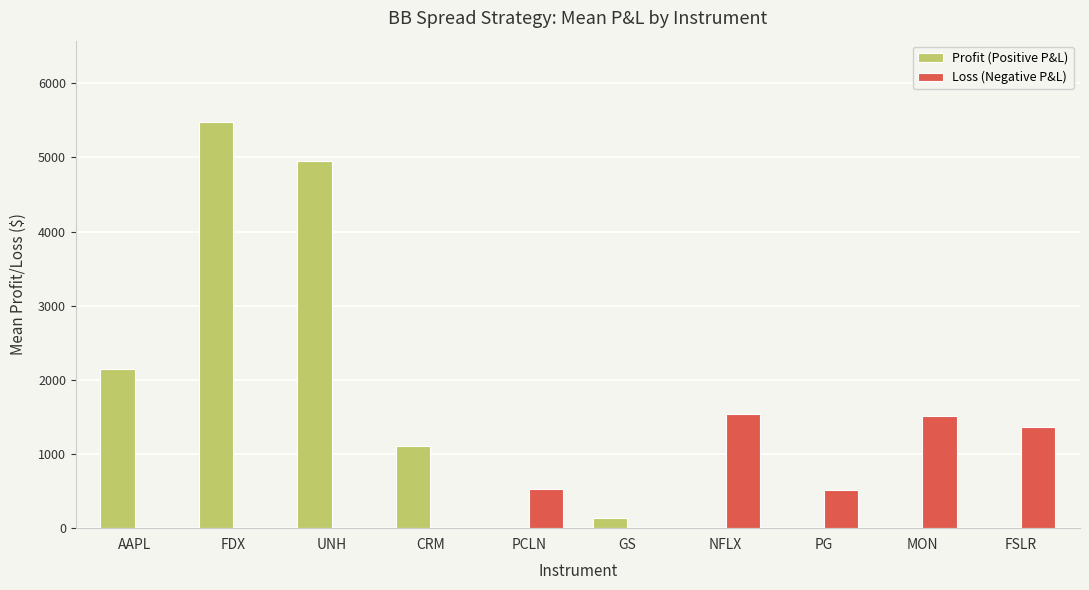

At which category is the sum across all series the highest?

FDX